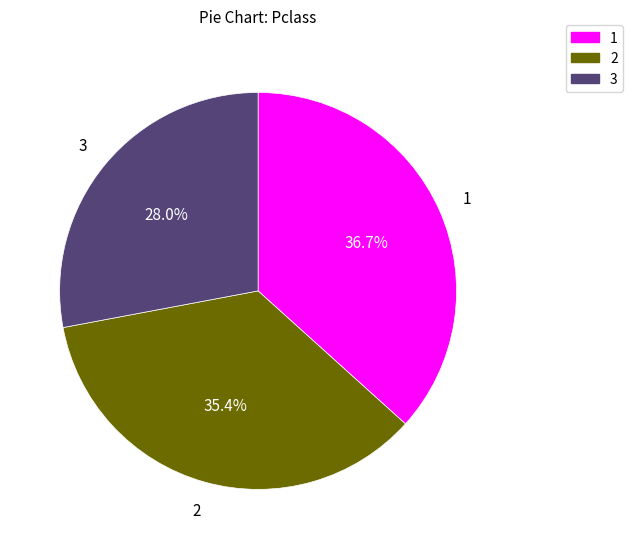

Combined, what portion of the pie is 1 and 3?

64.6%